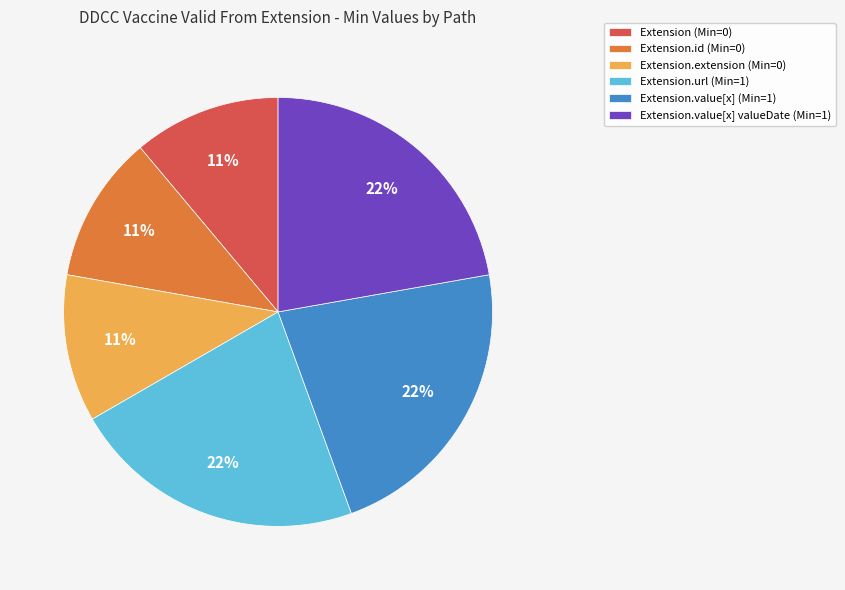

True or false: Extension.extension (Min=0) accounts for 11% of the total.

True